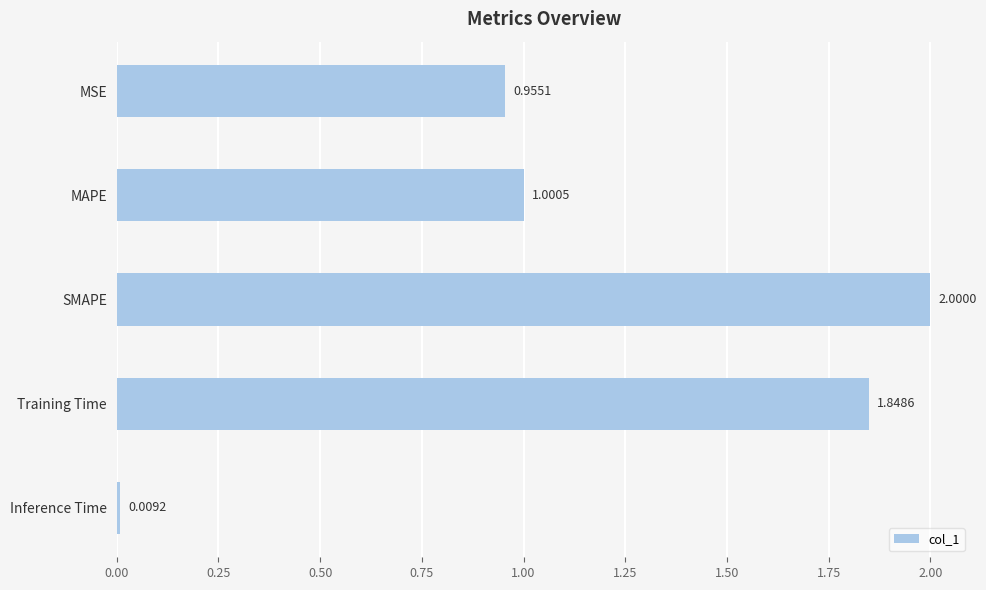

List the labels in order of value, largest first.

SMAPE, Training Time, MAPE, MSE, Inference Time